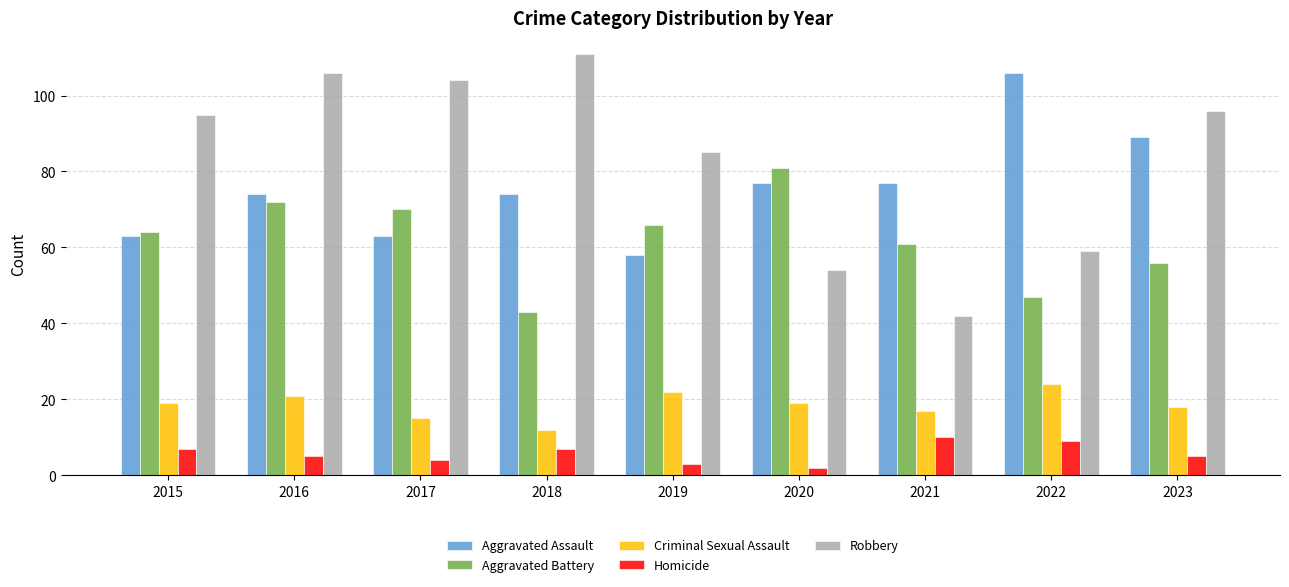

At which category does the chart reach its minimum across all series?

2020